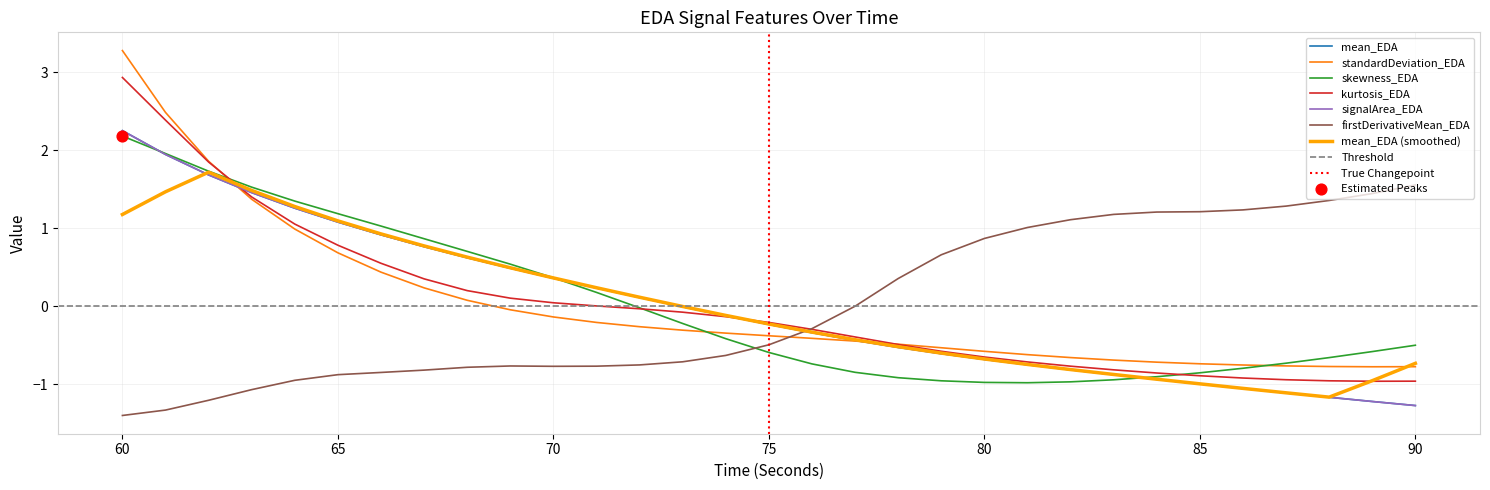

What are all the series names shown in the legend?

mean_EDA, standardDeviation_EDA, skewness_EDA, kurtosis_EDA, signalArea_EDA, firstDerivativeMean_EDA